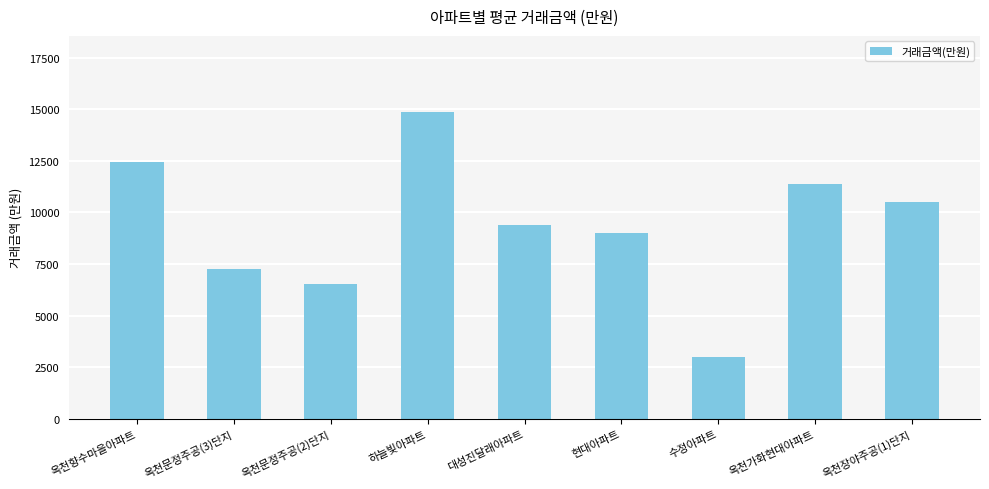

Is it true that the value at 옥천장야주공(1)단지 is 10500.0?

True